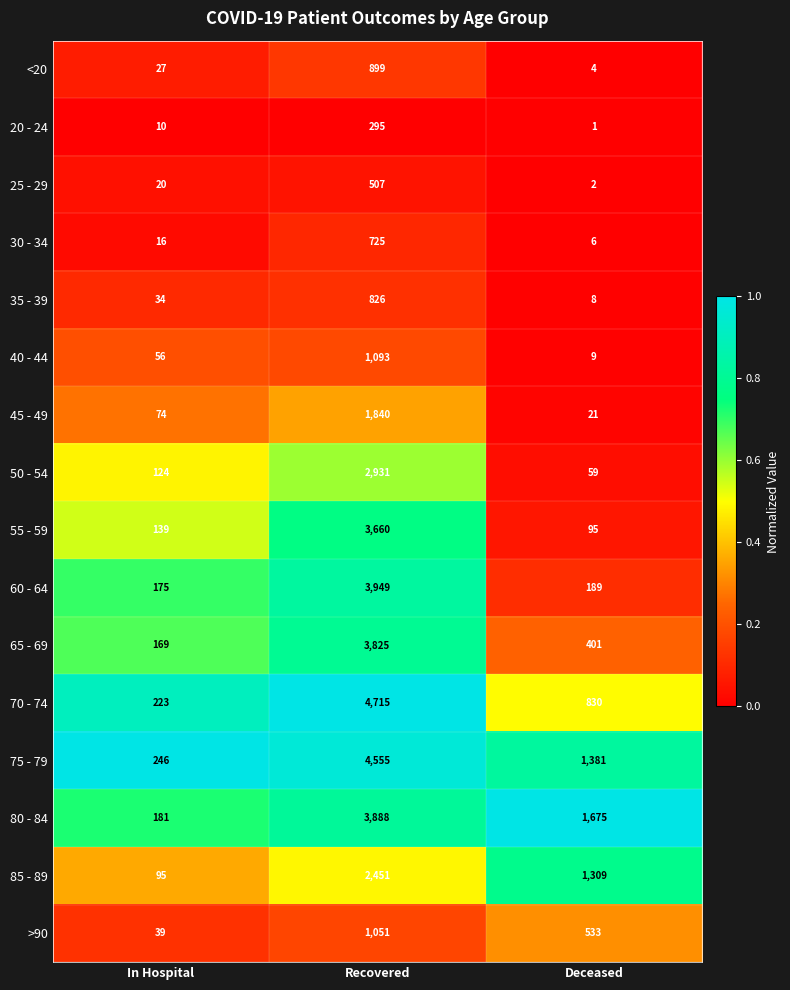

True or false: 85 - 89 has a value of 265 at Deceased.

False